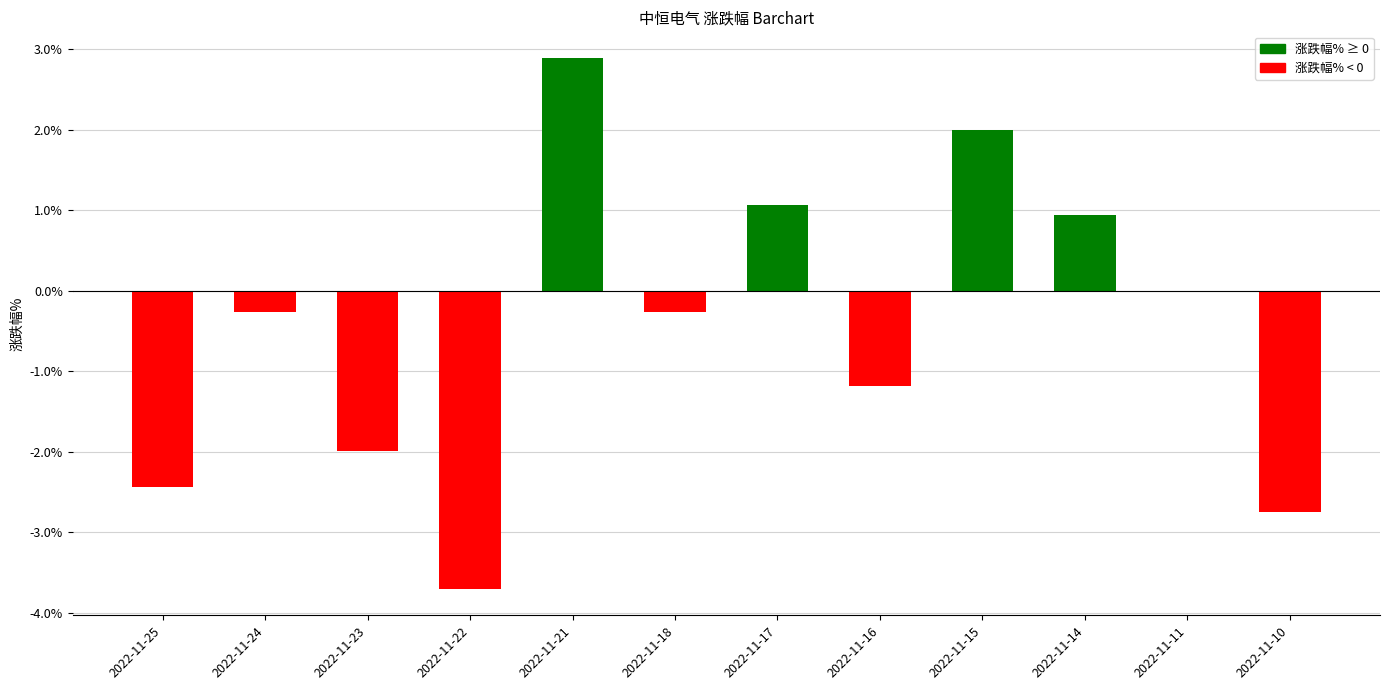

How many series are shown in this chart?

1